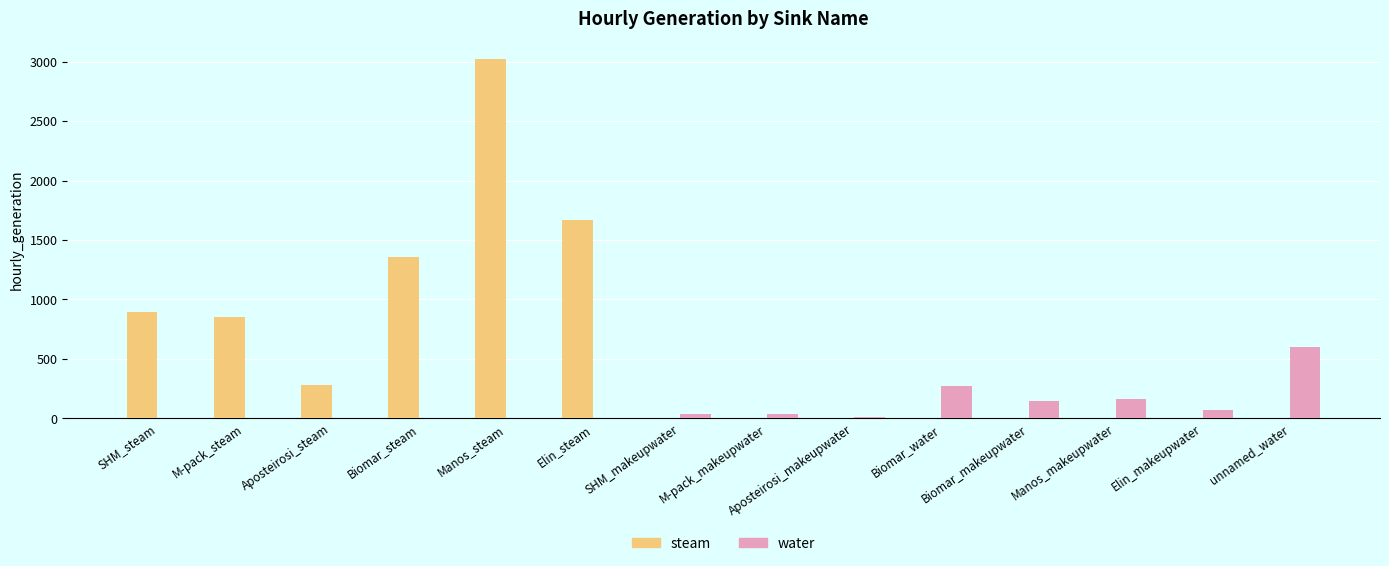

Which series has the largest total across all categories?

steam